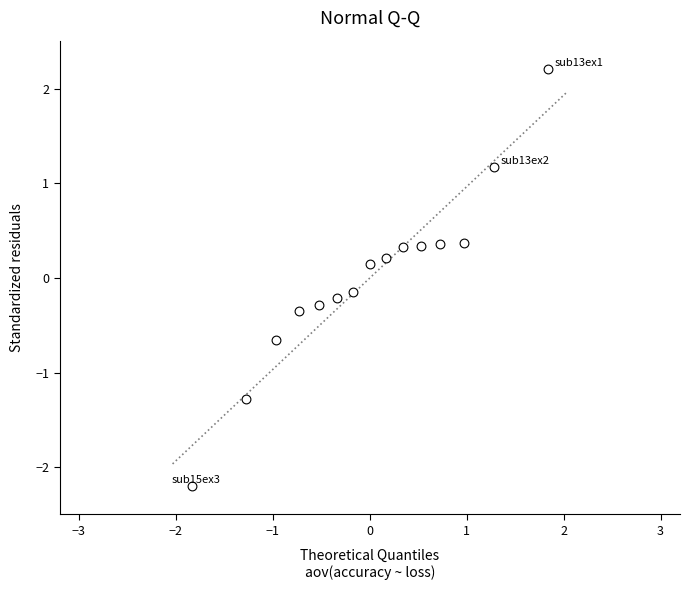

What is the range of X values (max minus min)?

3.7